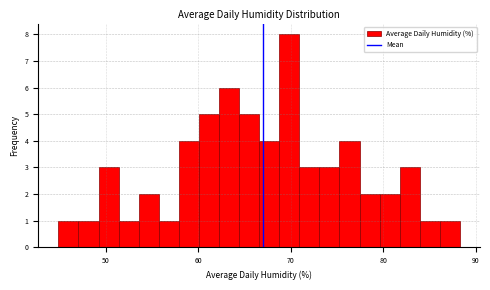

Read against the x-axis, roughly where is the centre of the tallest bar?

70